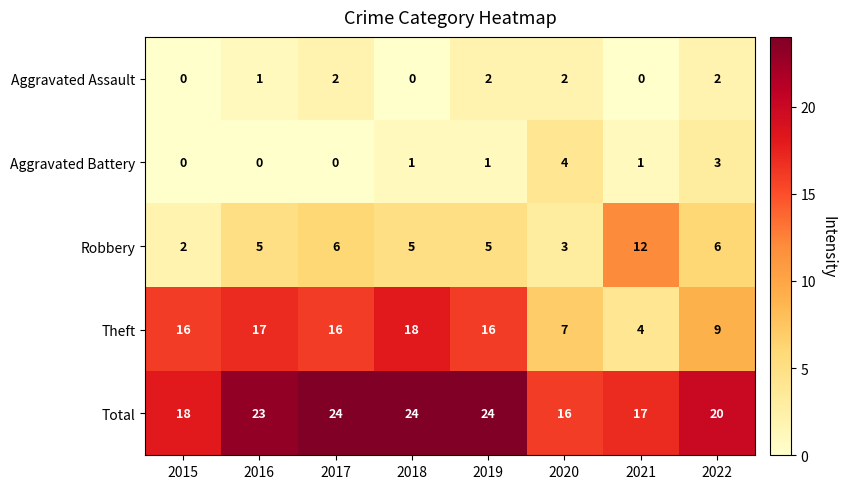

Which series changed the most between 2020 and 2022?

Total